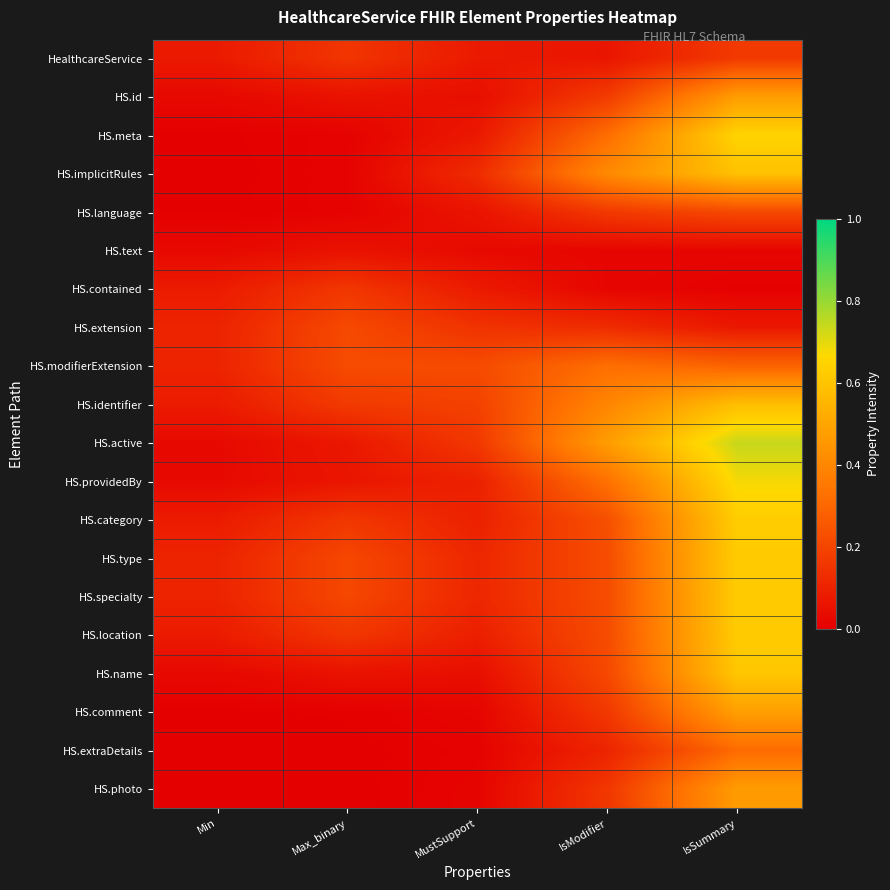

Reading left to right, list all the values displayed in this chart.

HealthcareService: Min=0.1	Max_binary=0.2	MustSupport=0.1	IsModifier=0.1	IsSummary=0.2
HS.id: Min=0.0	Max_binary=0.1	MustSupport=0.0	IsModifier=0.2	IsSummary=0.5
HS.meta: Min=0.0	Max_binary=0.0	MustSupport=0.1	IsModifier=0.3	IsSummary=0.7
HS.implicitRules: Min=0.0	Max_binary=0.0	MustSupport=0.1	IsModifier=0.4	IsSummary=0.6
HS.language: Min=0.0	Max_binary=0.0	MustSupport=0.1	IsModifier=0.2	IsSummary=0.2
HS.text: Min=0.0	Max_binary=0.1	MustSupport=0.0	IsModifier=0.0	IsSummary=0.0
HS.contained: Min=0.1	Max_binary=0.2	MustSupport=0.1	IsModifier=0.0	IsSummary=0.0
HS.extension: Min=0.1	Max_binary=0.2	MustSupport=0.1	IsModifier=0.1	IsSummary=0.1
HS.modifierExtension: Min=0.1	Max_binary=0.2	MustSupport=0.2	IsModifier=0.3	IsSummary=0.3
HS.identifier: Min=0.1	Max_binary=0.2	MustSupport=0.2	IsModifier=0.4	IsSummary=0.6
HS.active: Min=0.0	Max_binary=0.1	MustSupport=0.2	IsModifier=0.5	IsSummary=0.7
HS.providedBy: Min=0.0	Max_binary=0.1	MustSupport=0.1	IsModifier=0.3	IsSummary=0.7
HS.category: Min=0.1	Max_binary=0.2	MustSupport=0.1	IsModifier=0.2	IsSummary=0.6
HS.type: Min=0.1	Max_binary=0.2	MustSupport=0.1	IsModifier=0.2	IsSummary=0.6
HS.specialty: Min=0.1	Max_binary=0.2	MustSupport=0.1	IsModifier=0.2	IsSummary=0.6
HS.location: Min=0.1	Max_binary=0.2	MustSupport=0.1	IsModifier=0.2	IsSummary=0.6
HS.name: Min=0.0	Max_binary=0.1	MustSupport=0.0	IsModifier=0.2	IsSummary=0.6
HS.comment: Min=0.0	Max_binary=0.0	MustSupport=0.0	IsModifier=0.2	IsSummary=0.5
HS.extraDetails: Min=0.0	Max_binary=0.0	MustSupport=0.0	IsModifier=0.1	IsSummary=0.3
HS.photo: Min=0.0	Max_binary=0.0	MustSupport=0.0	IsModifier=0.2	IsSummary=0.5